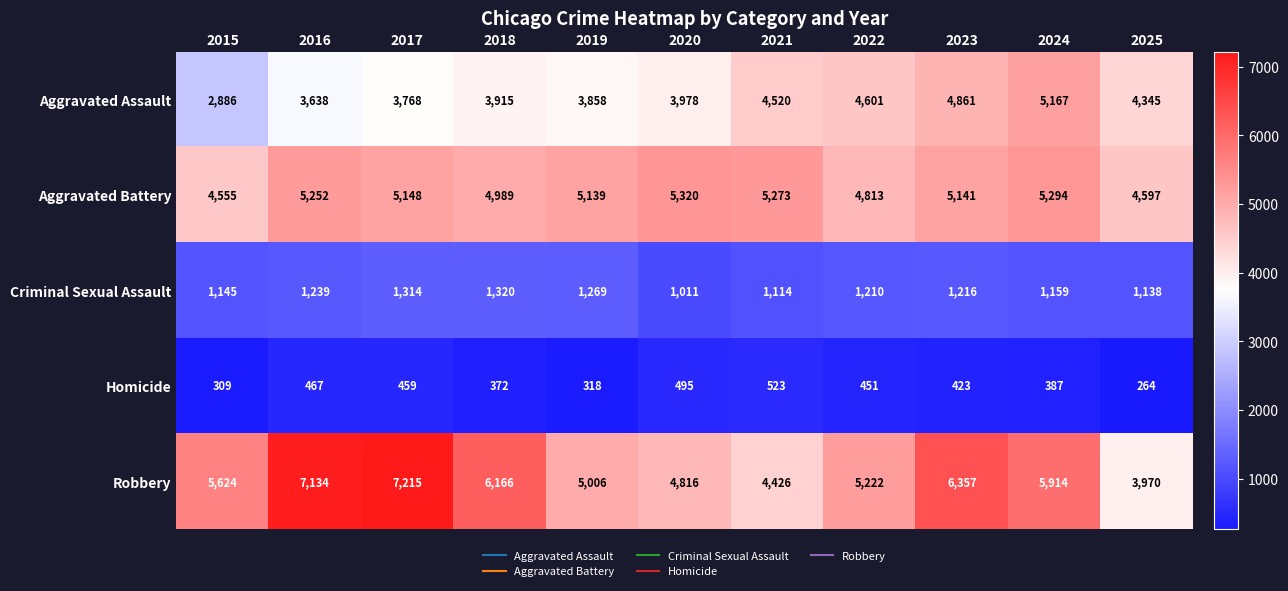

Which series has the widest spread of values?

Robbery